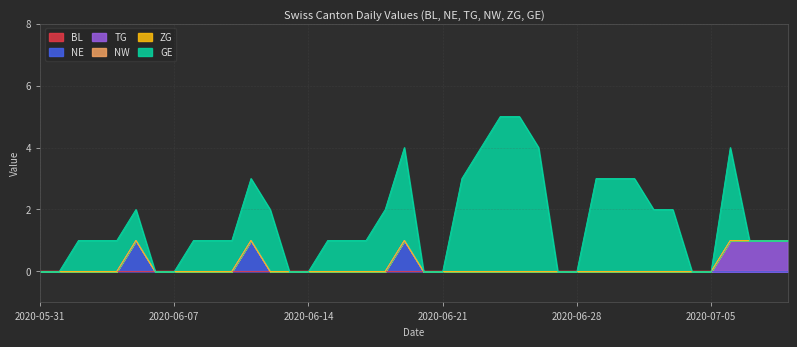

What are all the series names shown in the legend?

BL, NE, TG, NW, ZG, GE